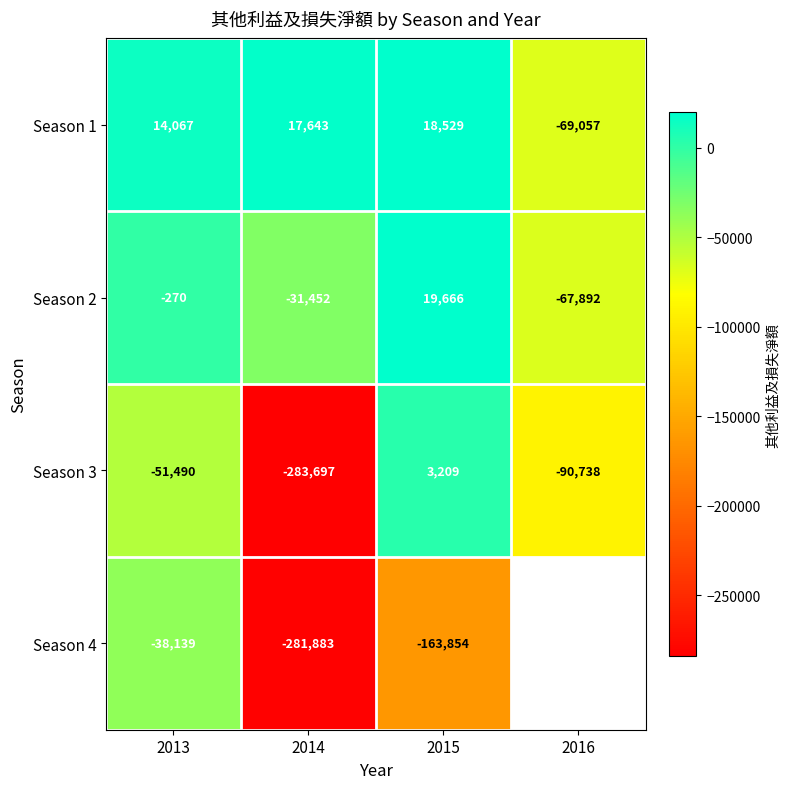

The value of Season 3 at 2016 is -148974.3. True or false?

False